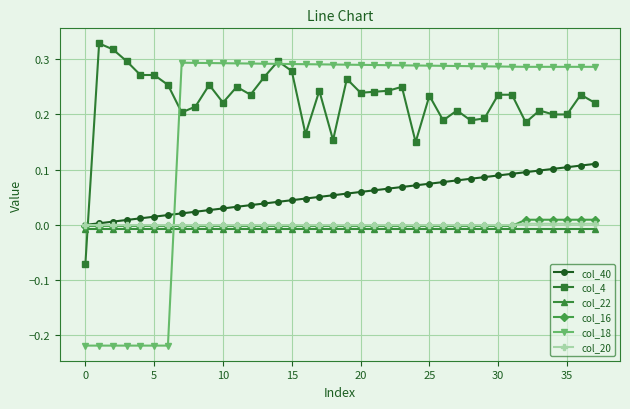

How many lines are shown in the chart?

6